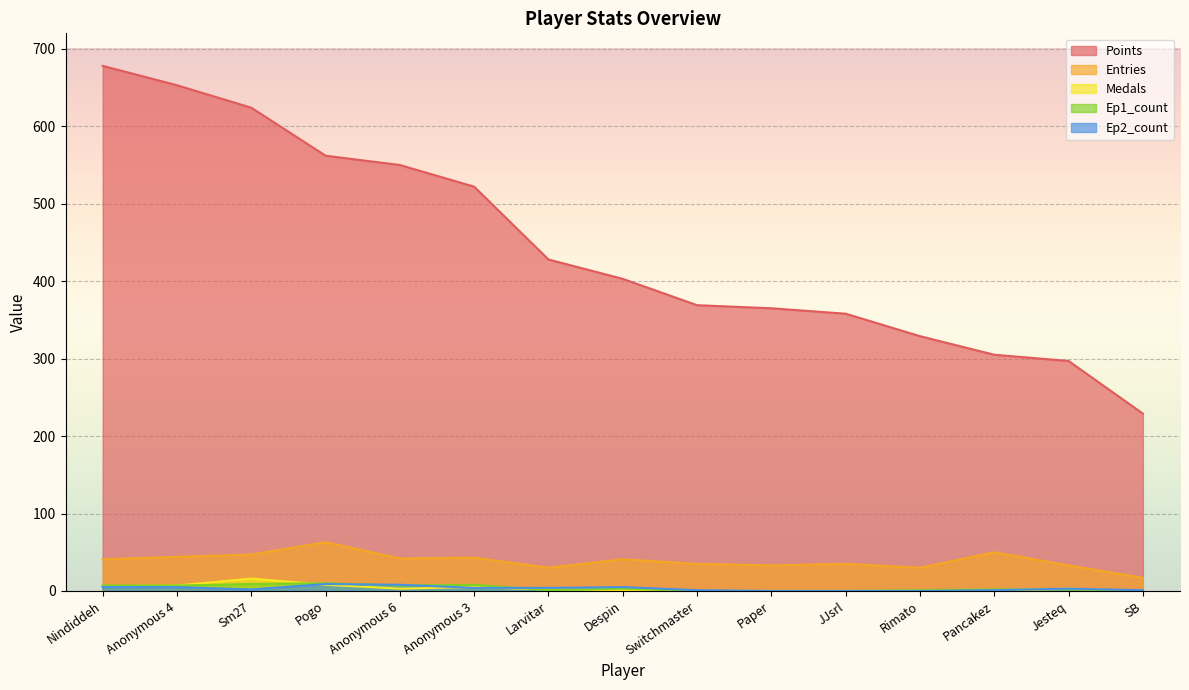

True or false: Ep1_count and Medals cross at least once.

True